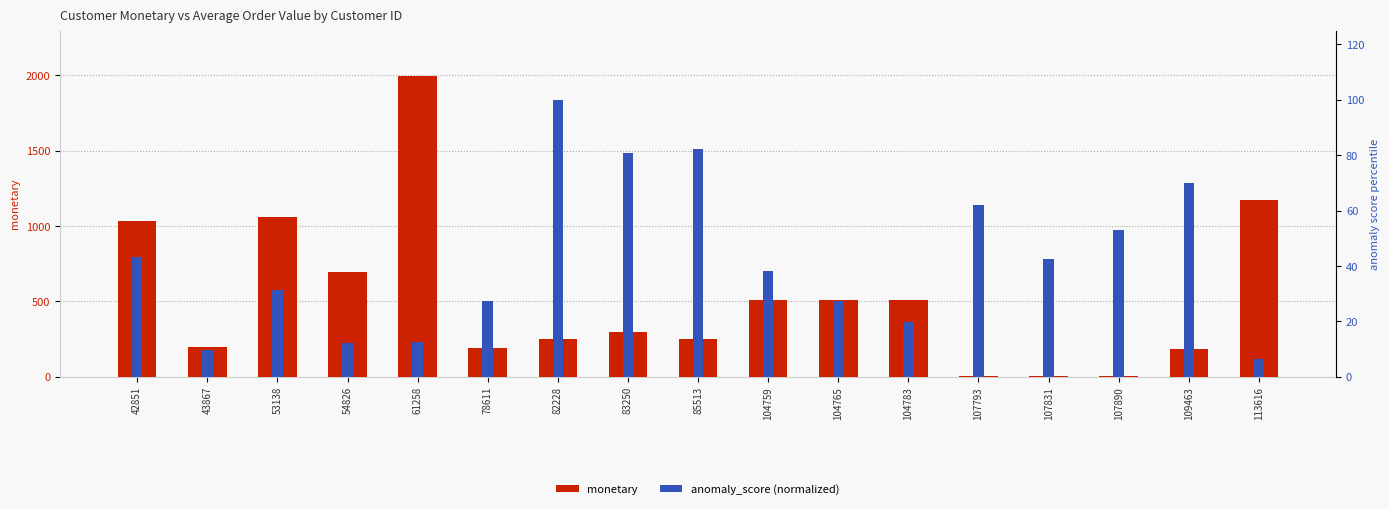

Which category has the lowest value in the monetary series?

107831